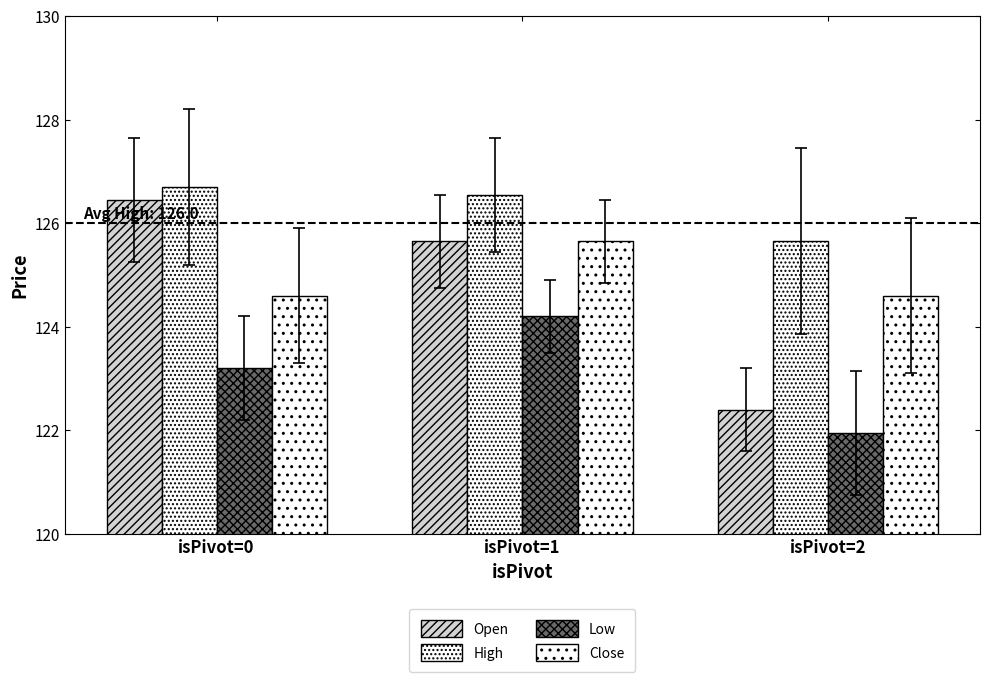

How many values in the High series are below 126?

1